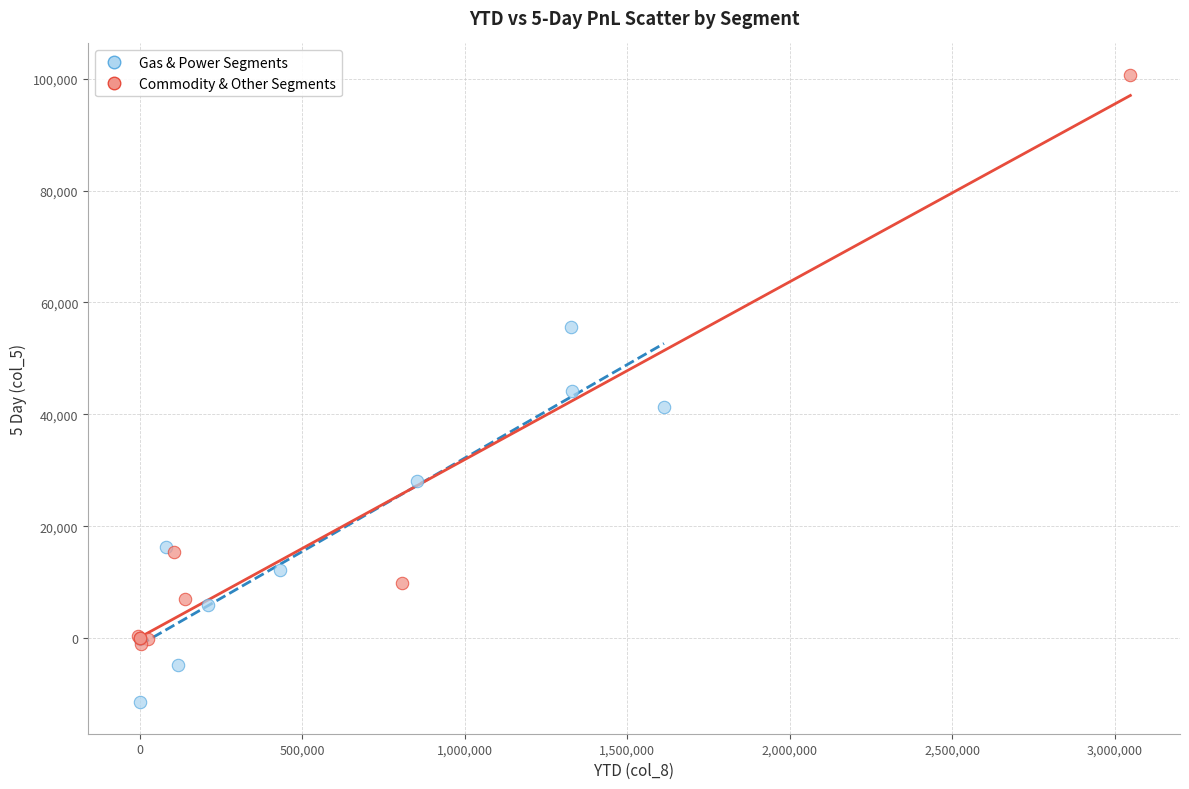

What are all the series names shown in the legend?

Gas & Power Segments, Commodity & Other Segments